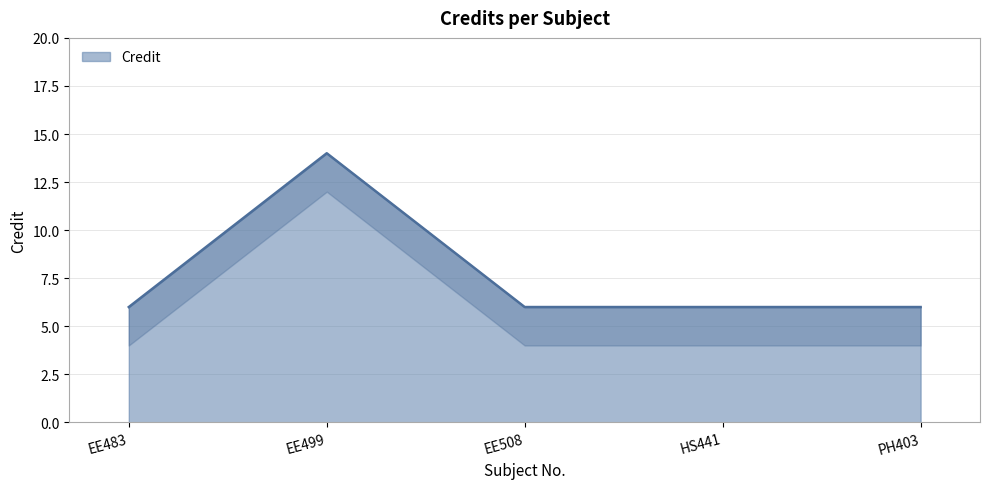

True or false: there are more than 0 points higher than both neighbors.

True